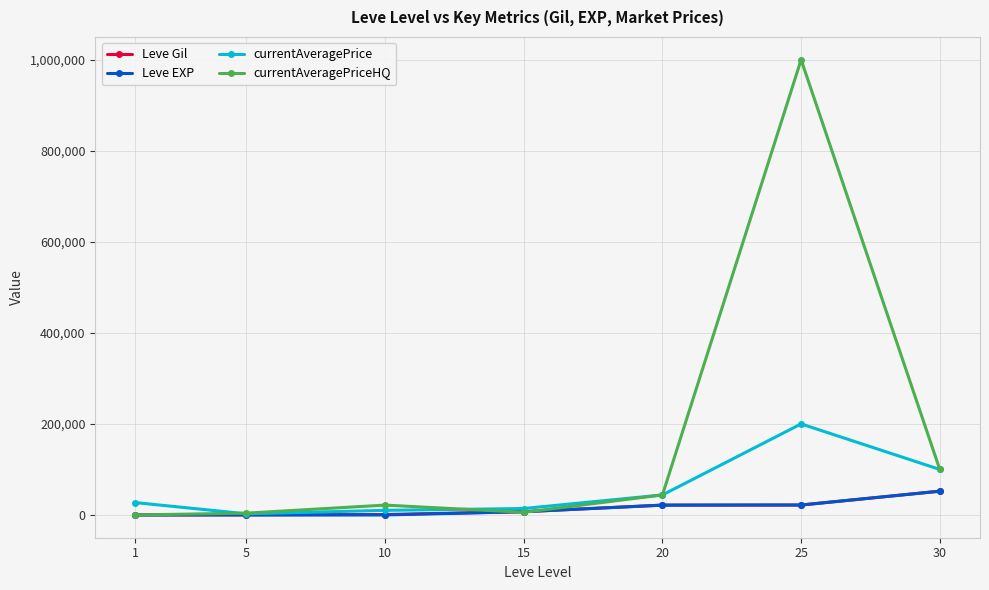

What is the maximum value for Leve EXP?

52220